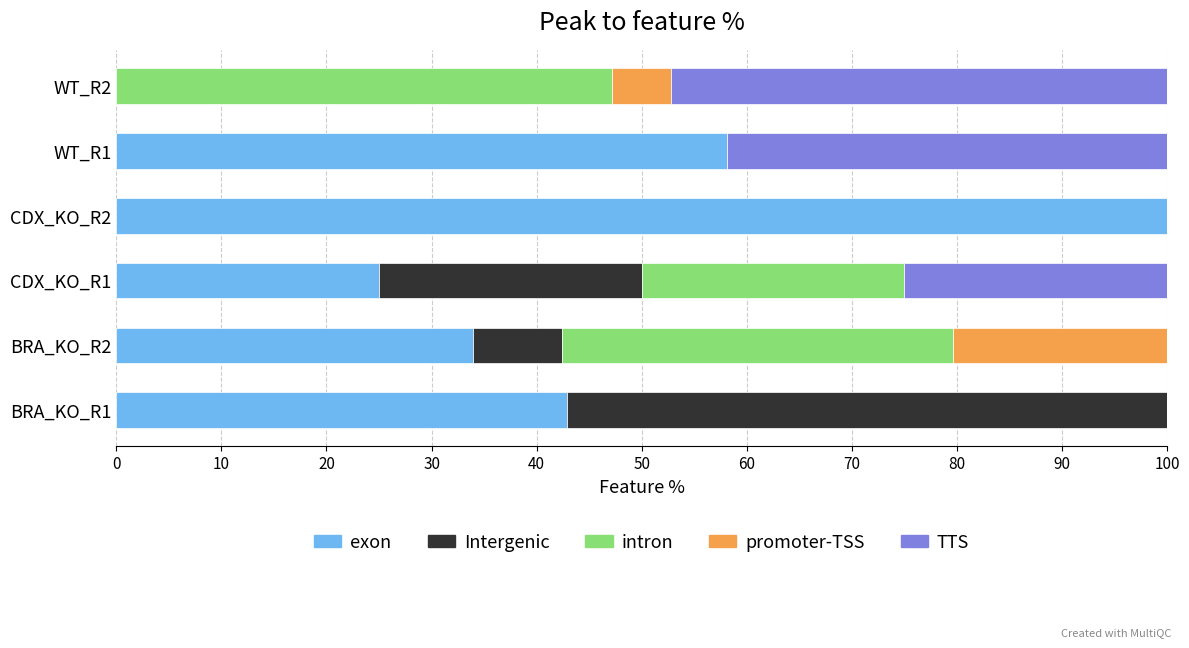

What is the total value across all series at CDX_KO_R1?

100.0